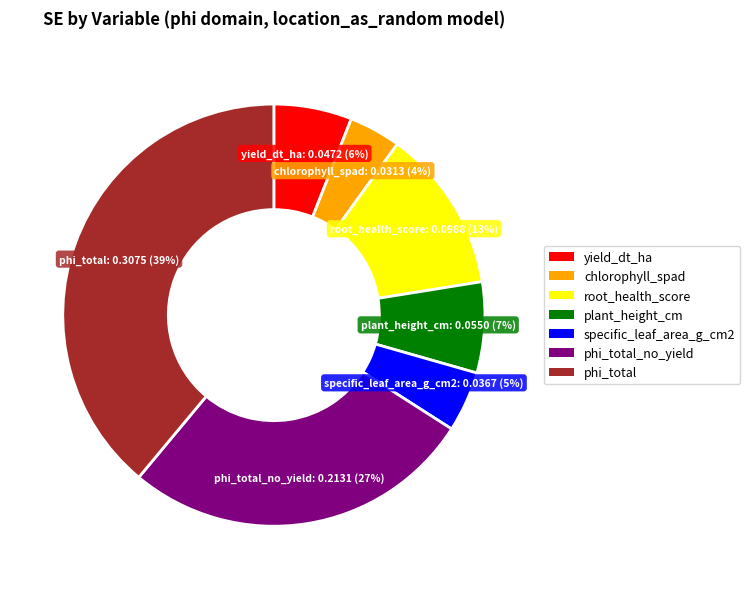

The plant_height_cm slice represents 1% of the pie. True or false?

False